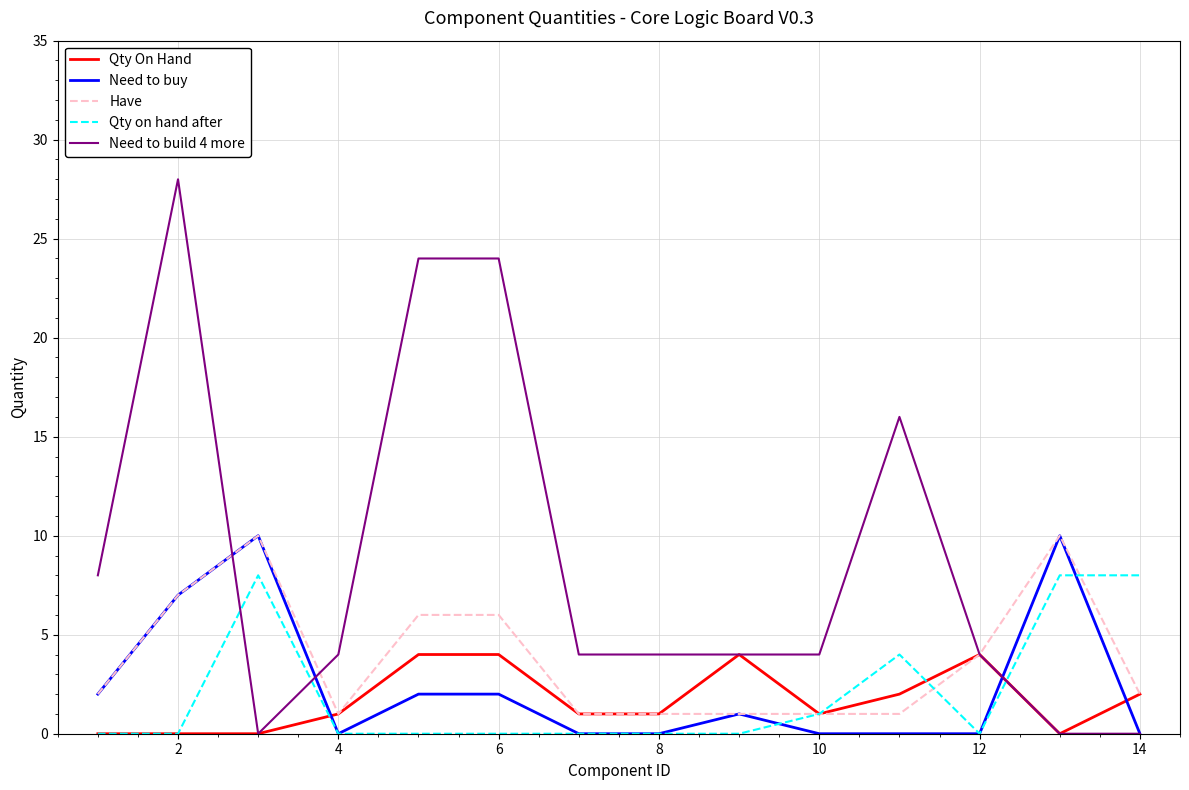

What is the maximum value shown in the chart?

28